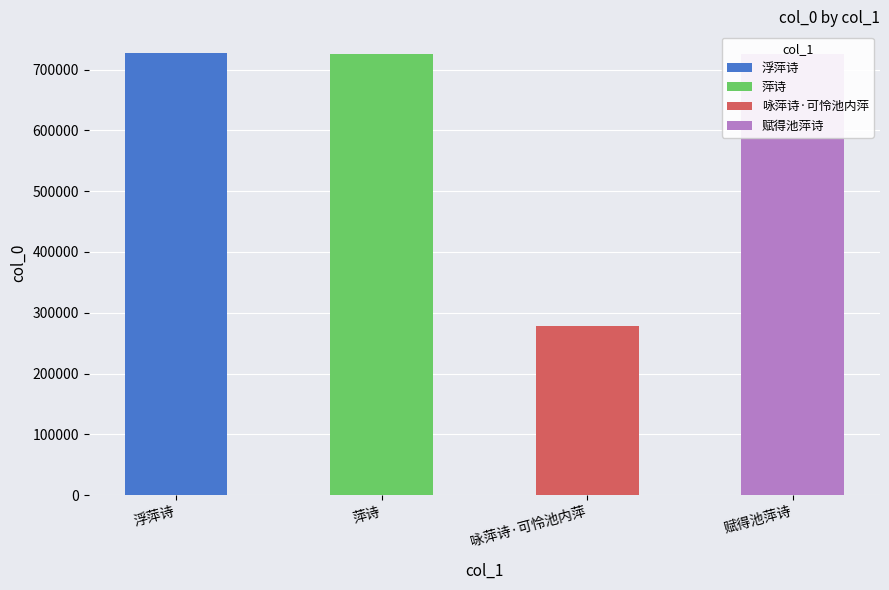

Which category has the highest value across all series?

浮萍诗